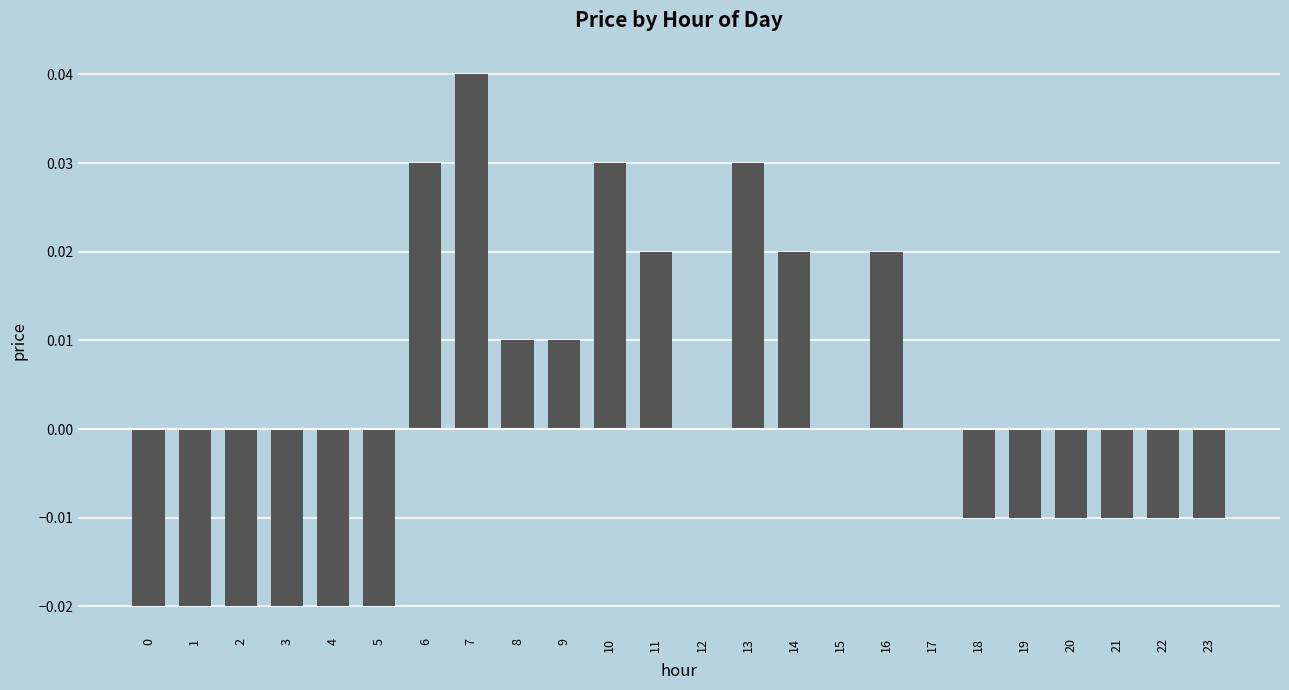

Is it true that the value at 2 is -0.0?

True